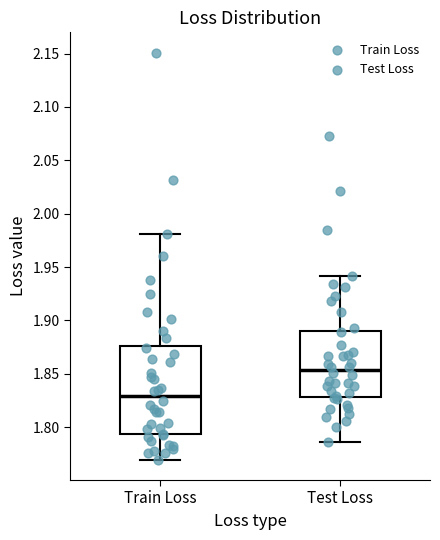

Comparing the boxes themselves (not the whiskers), which one is the tallest?

Train Loss